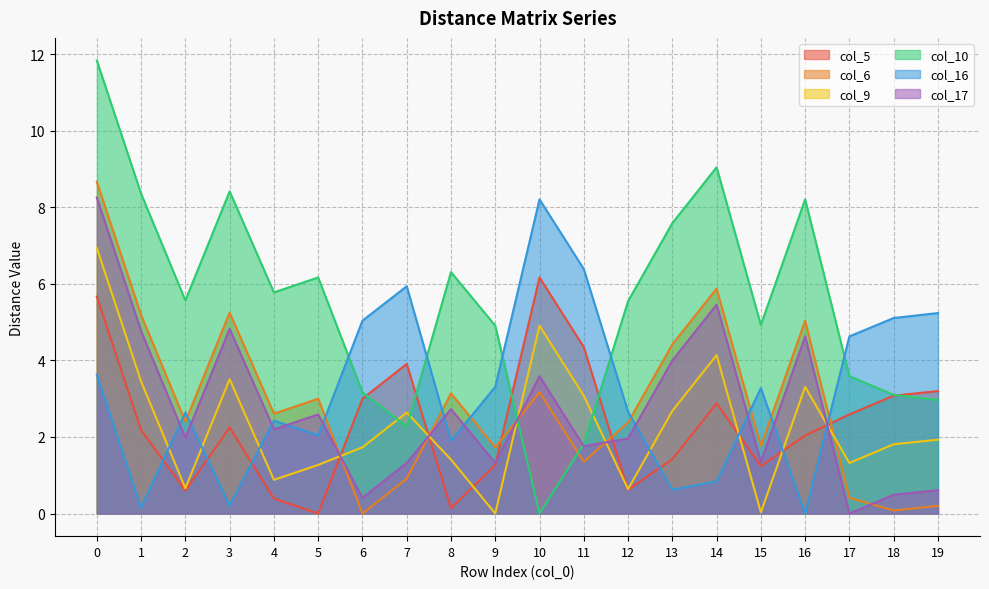

Reading left to right, what are all the values shown in this chart?

col_5: 5.7	2.2	0.6	2.2	0.4	0.0	3.0	3.9	0.1	1.3	6.2	4.3	0.6	1.4	2.9	1.2	2.0	2.6	3.1	3.2
col_6: 8.7	5.2	2.4	5.2	2.6	3.0	0.0	0.9	3.1	1.7	3.2	1.4	2.4	4.4	5.9	1.8	5.0	0.4	0.1	0.2
col_9: 6.9	3.5	0.7	3.5	0.9	1.3	1.7	2.6	1.4	0.0	4.9	3.1	0.6	2.7	4.1	0.0	3.3	1.3	1.8	1.9
col_10: 11.8	8.4	5.6	8.4	5.8	6.2	3.2	2.3	6.3	4.9	0.0	1.8	5.5	7.6	9.1	4.9	8.2	3.6	3.1	3.0
col_16: 3.6	0.1	2.6	0.2	2.4	2.0	5.0	5.9	1.9	3.3	8.2	6.4	2.7	0.6	0.8	3.3	0.0	4.6	5.1	5.2
col_17: 8.3	4.8	2.0	4.8	2.2	2.6	0.4	1.3	2.7	1.3	3.6	1.8	2.0	4.0	5.5	1.4	4.6	0.0	0.5	0.6